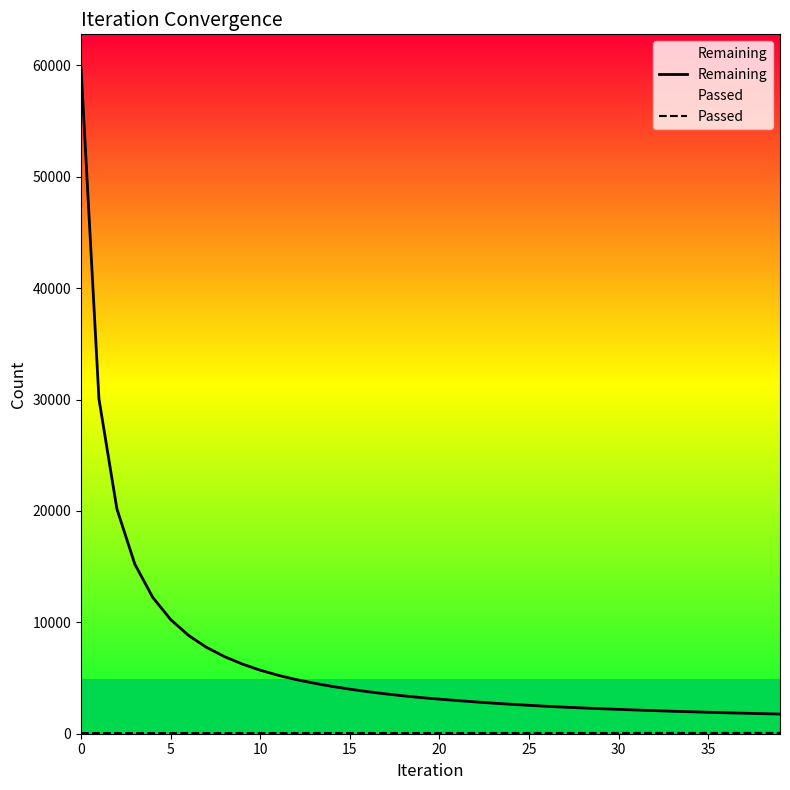

What is the highest value of the Remaining series?

59797